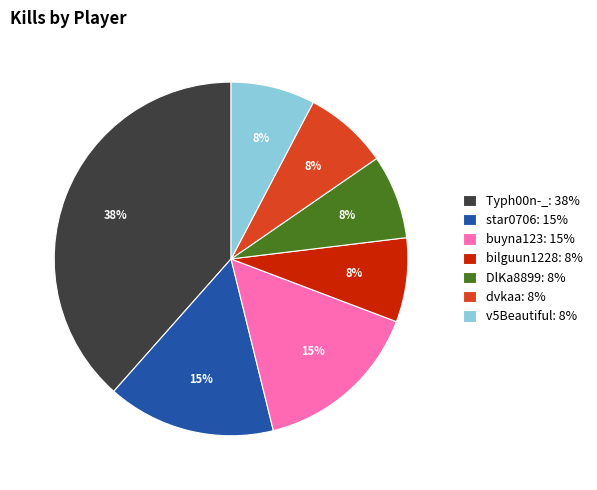

Is the sum of v5Beautiful: 8% and DlKa8899: 8% greater than half?

No